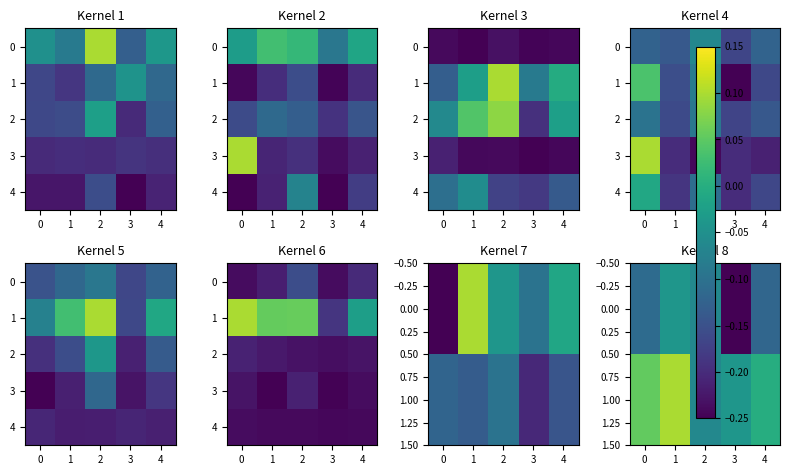

How many categories are shown in the chart?

5